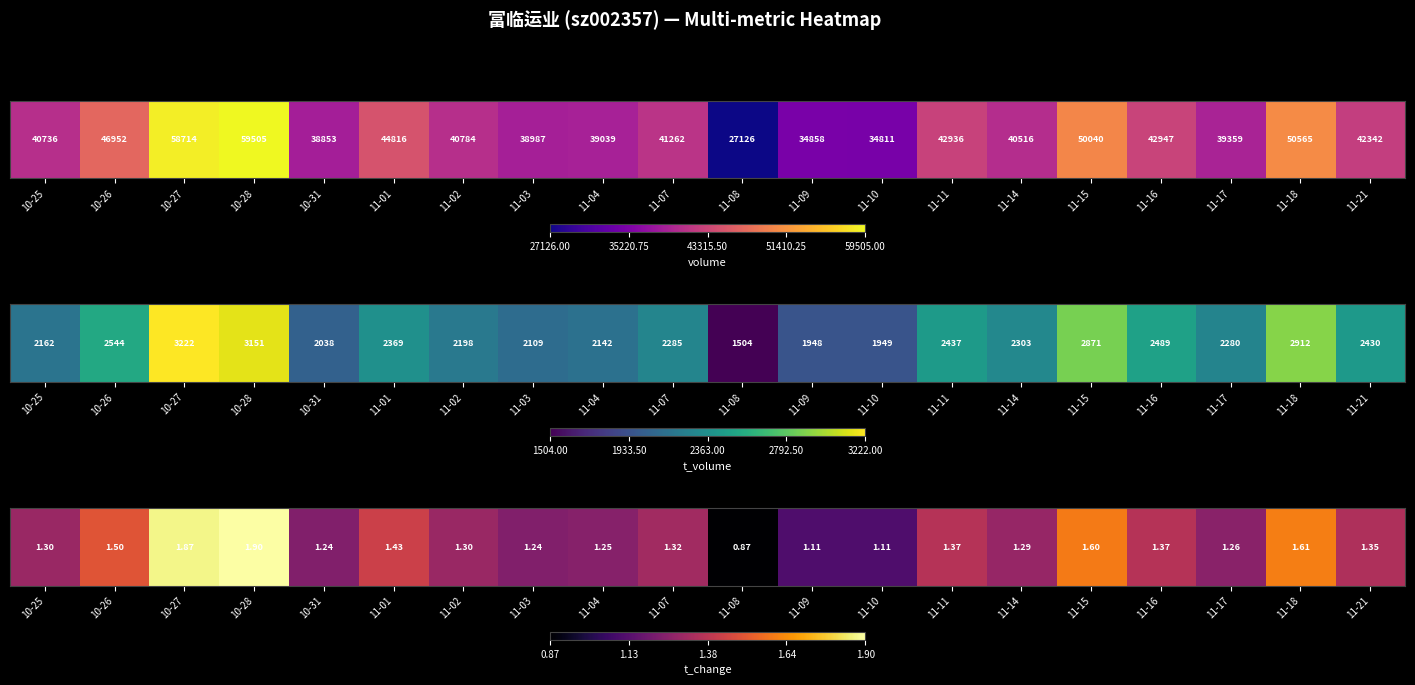

The chart shows a value of 1.7 at 10-27. True or false?

False